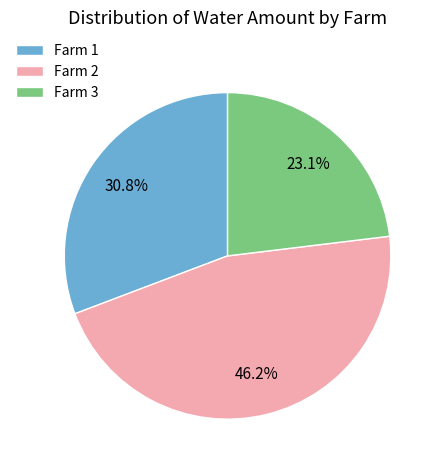

What percentage is NOT represented by Farm 3?

76.9%